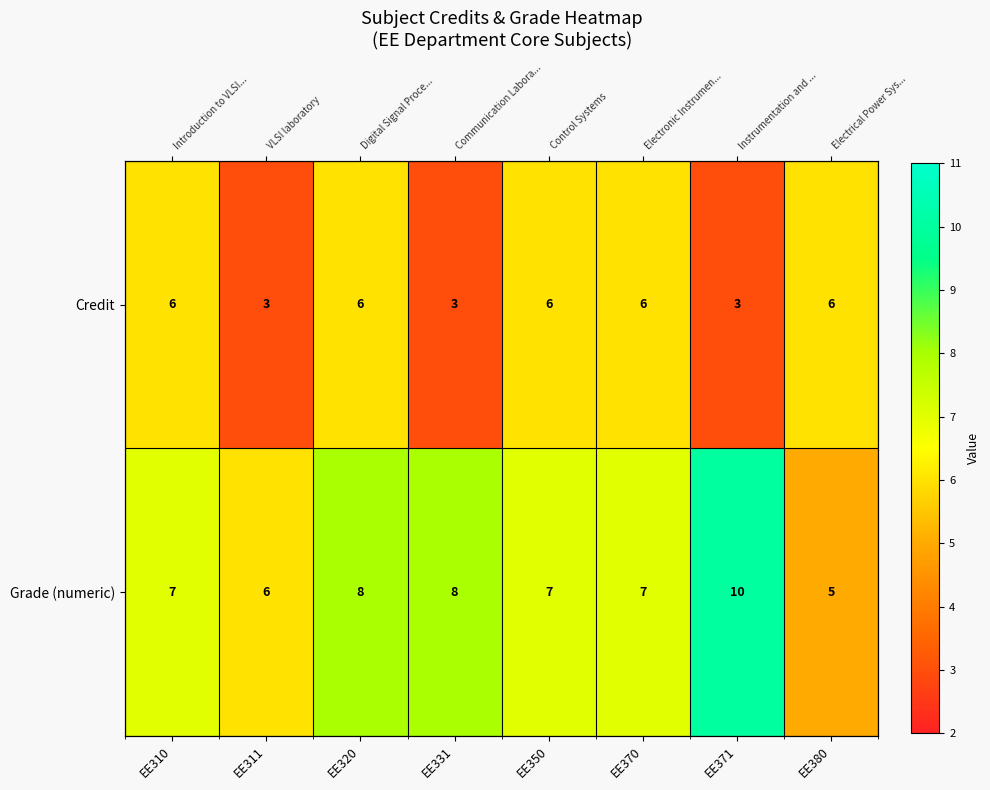

Read the Credit value at EE311.

3